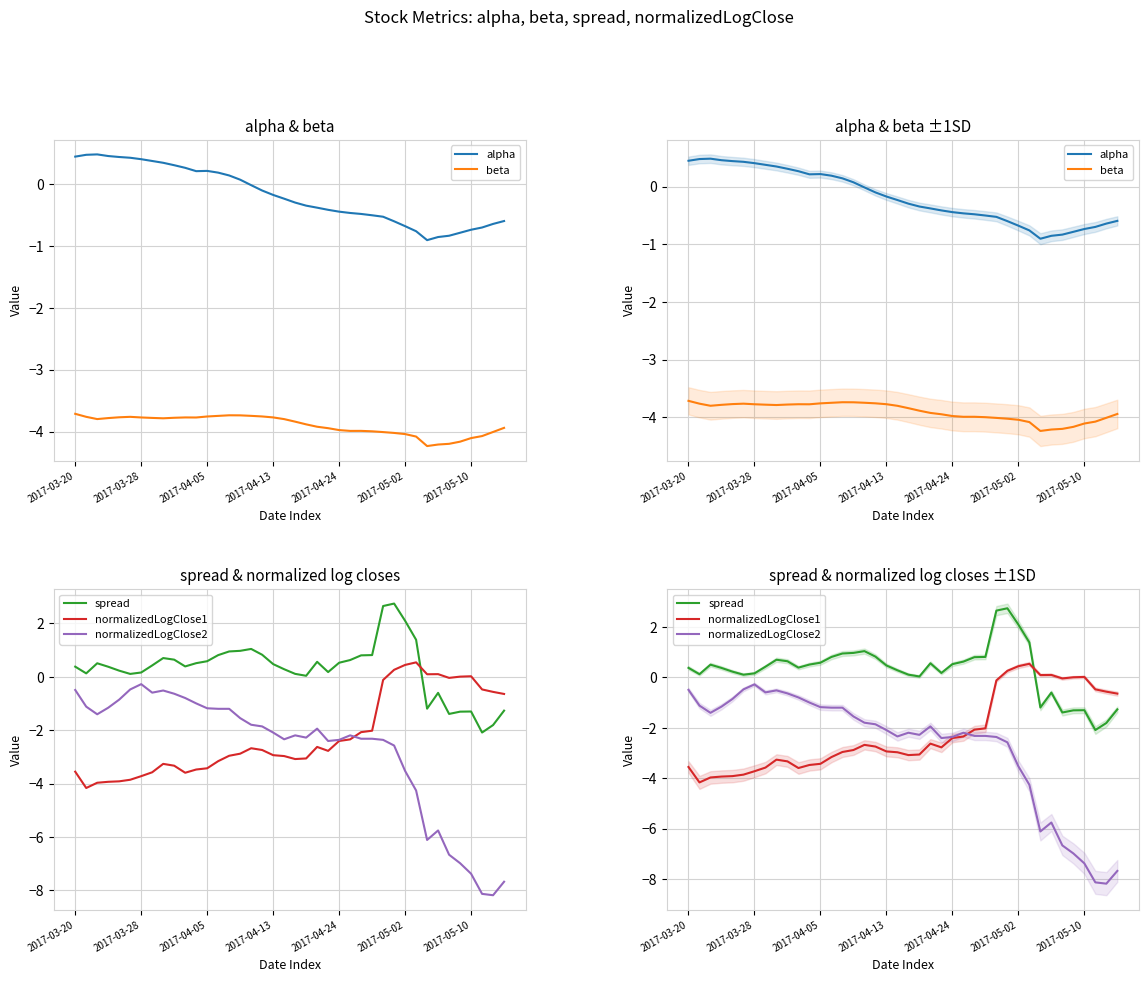

At how many categories does at least one series exceed -7?

40